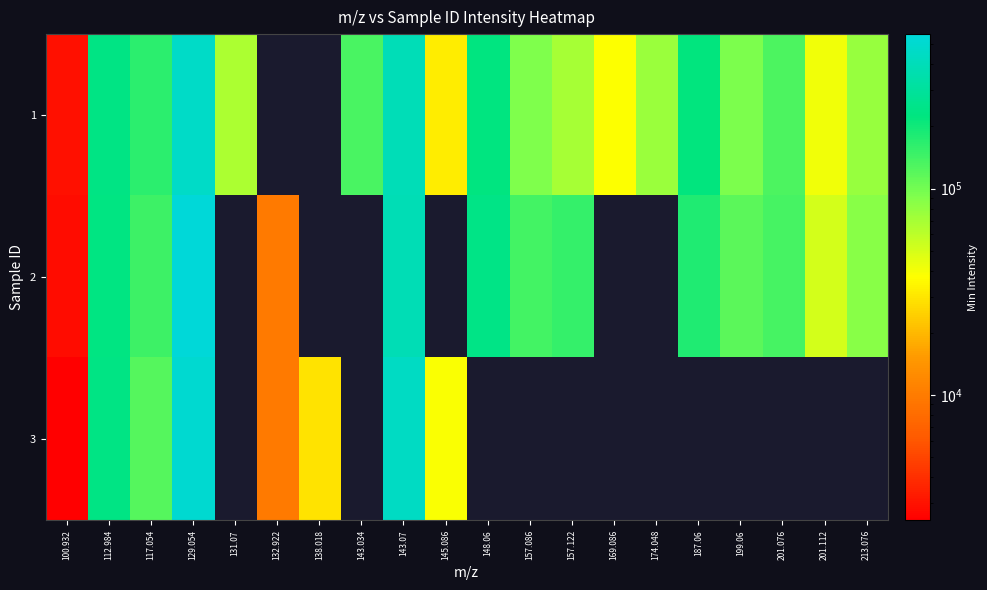

Count the number of data series in this chart.

3